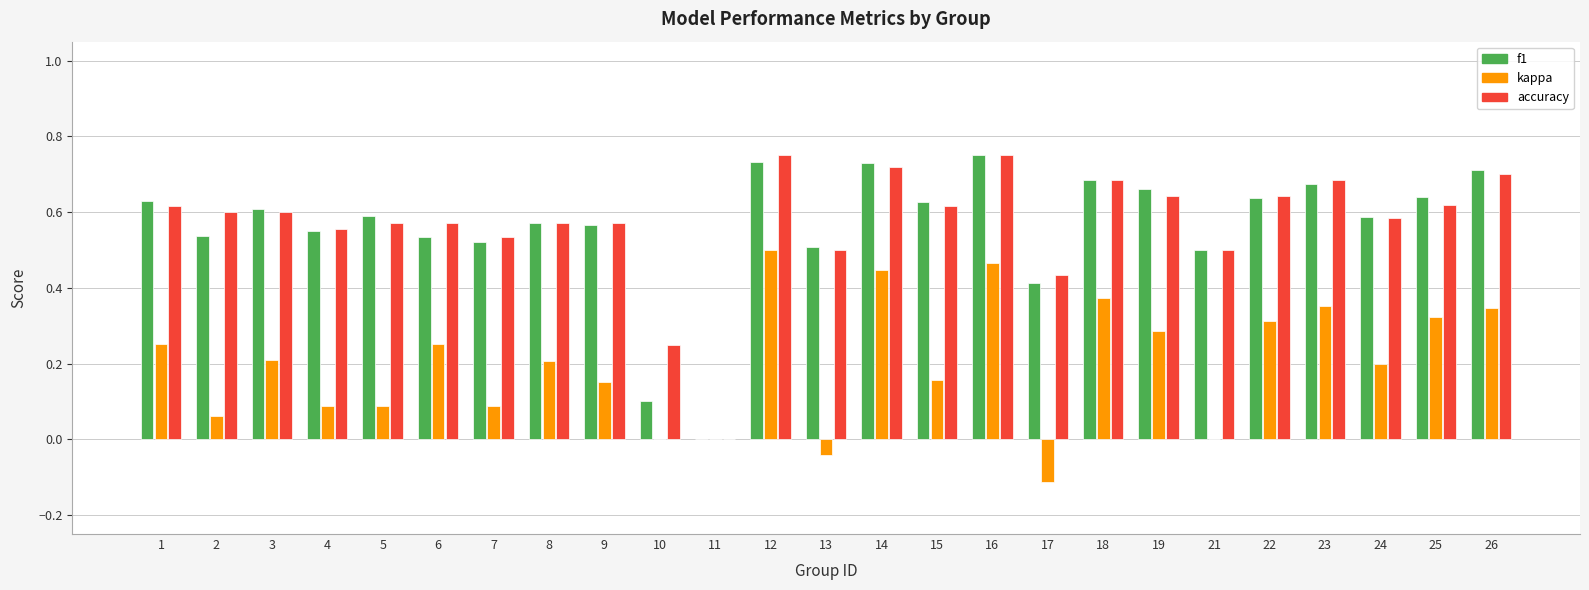

The accuracy series shows 0.5 at 7. True or false?

True